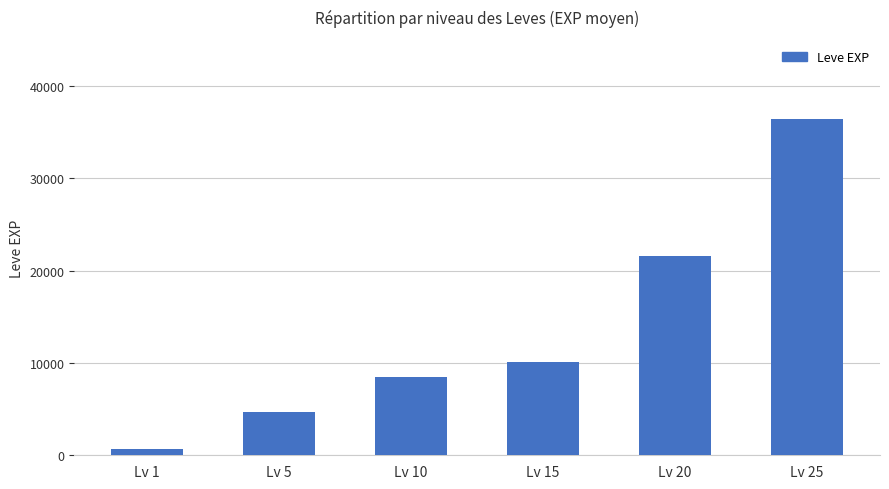

At which label is the value closest to 18510?

Lv 20